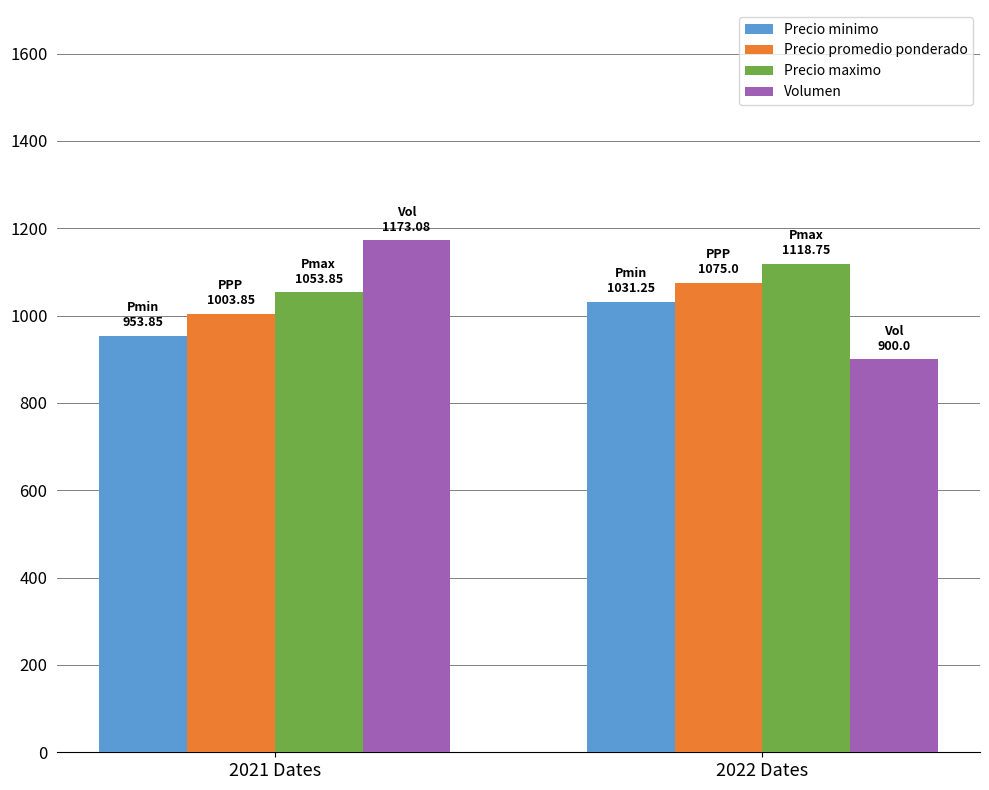

What is the total value across all series at 2022 Dates?

4125.0